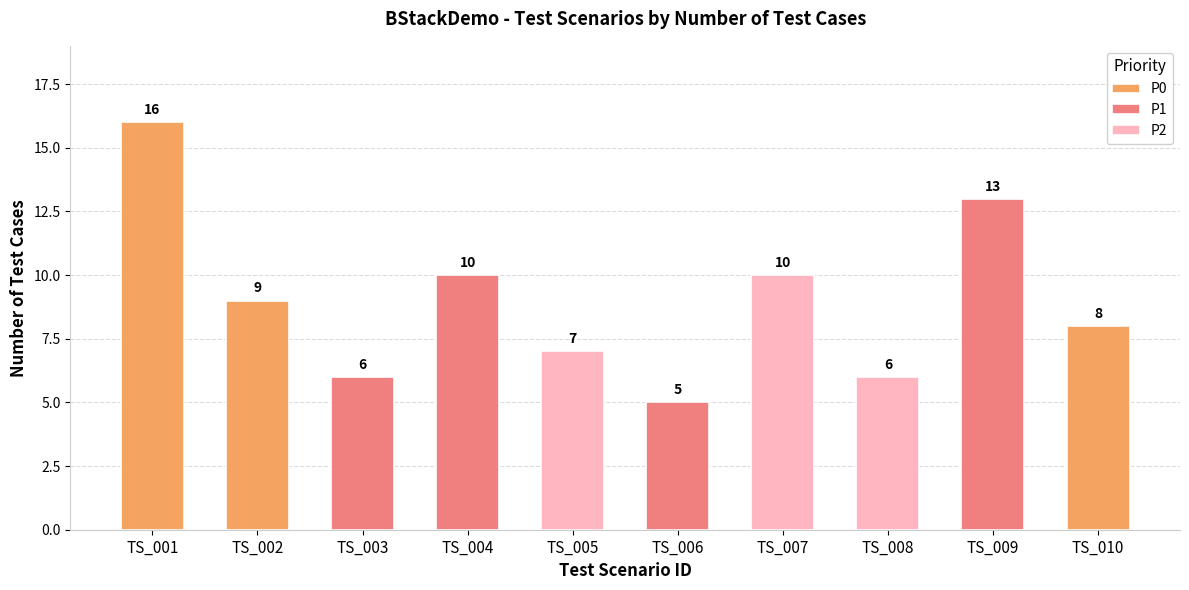

Where is the data nearest to the value 10?

TS_004